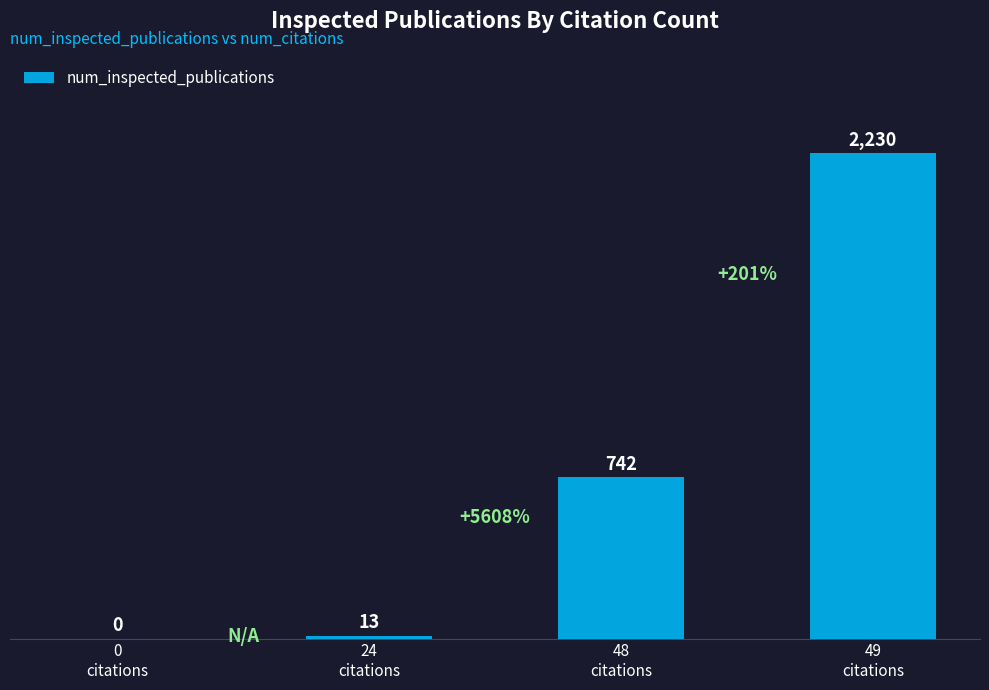

What is the maximum value shown in the chart?

2230